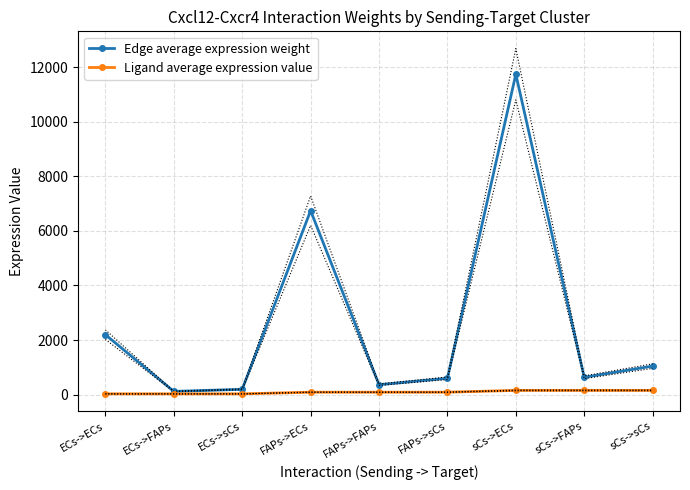

Where is the first local maximum for Edge average expression weight?

FAPs->ECs